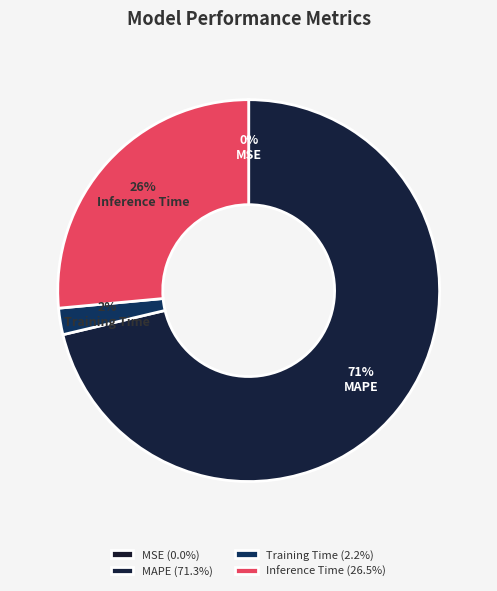

Between MSE and MAPE, which is larger?

MAPE